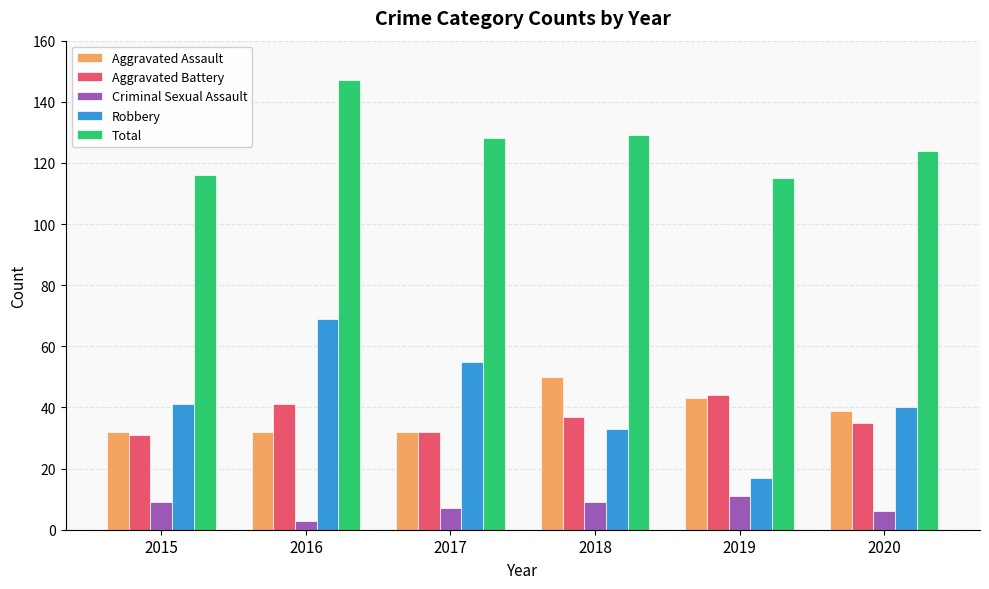

How many categories are shown in the chart?

6